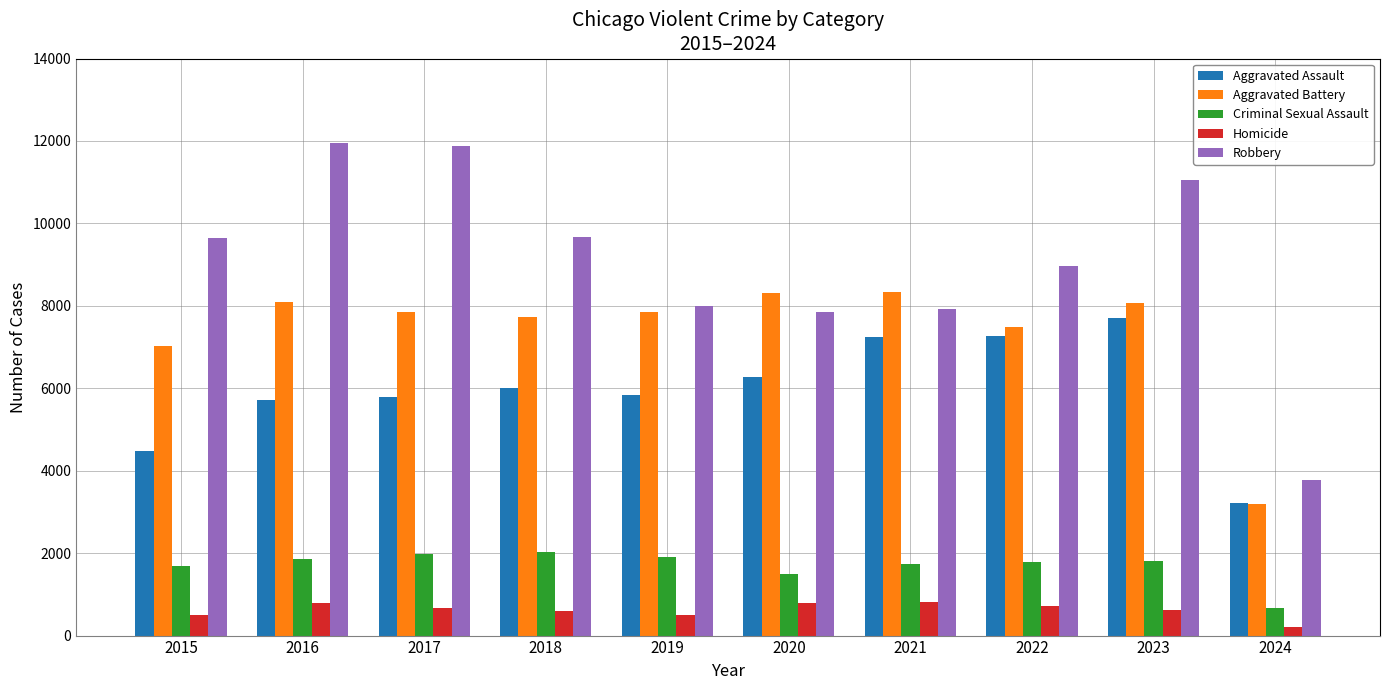

At which label is Aggravated Battery closest to 5769?

2015